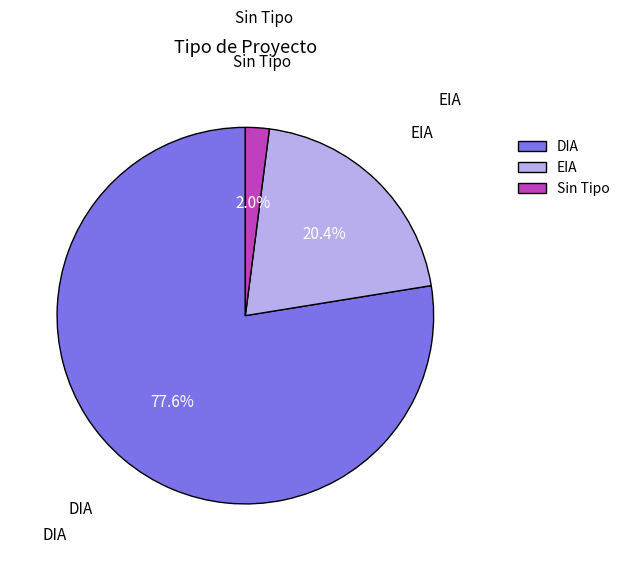

Between DIA and Sin Tipo, which is larger?

DIA